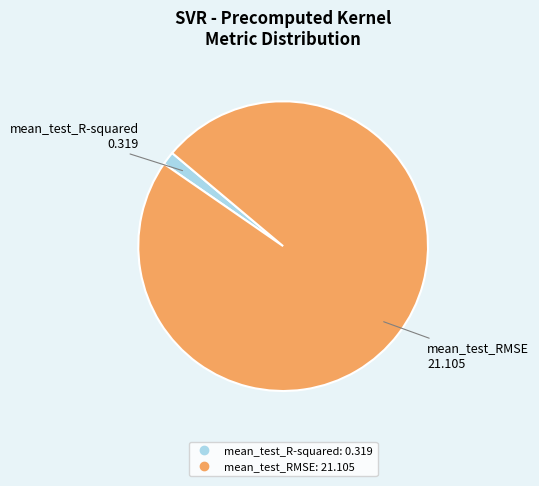

What is the largest slice in the pie chart?

mean_test_RMSE